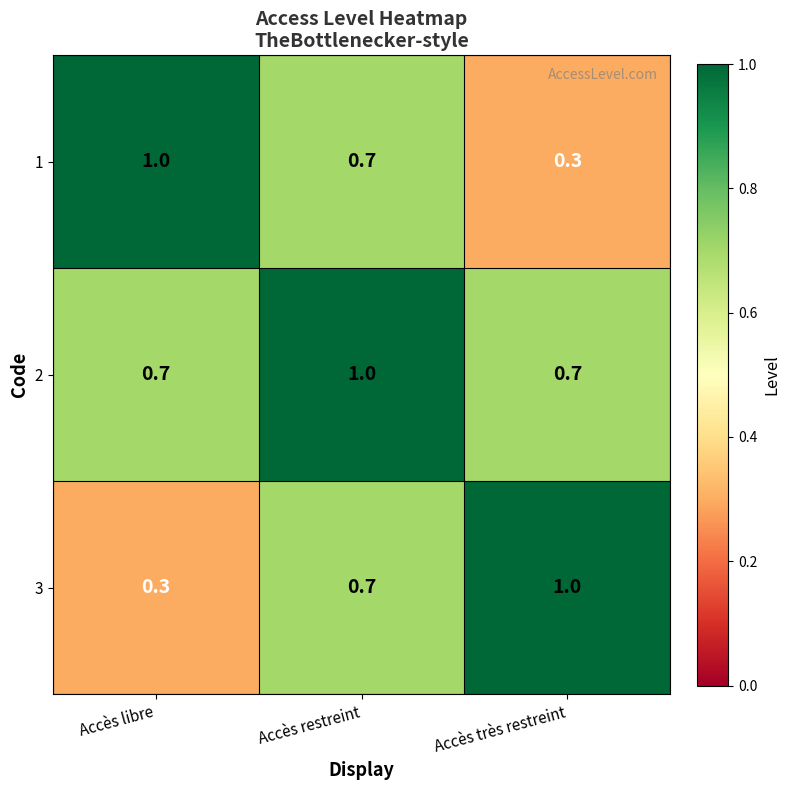

Is it true that 3 equals 0.5 at Accès libre?

False